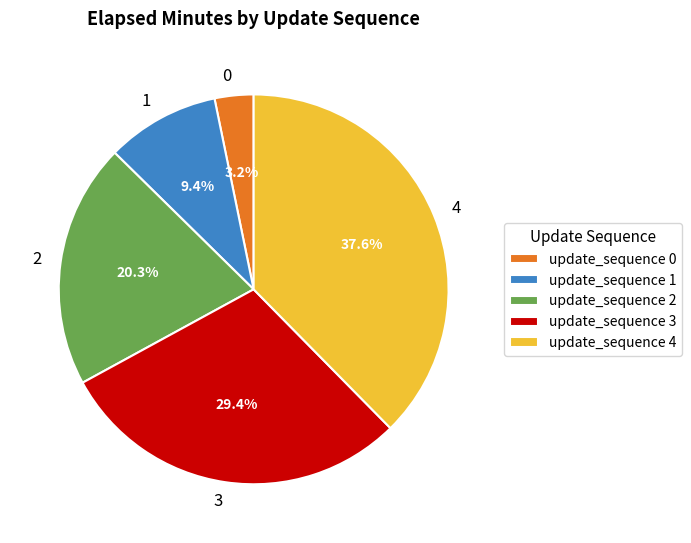

Is it true that 0 is 3% of the pie?

True